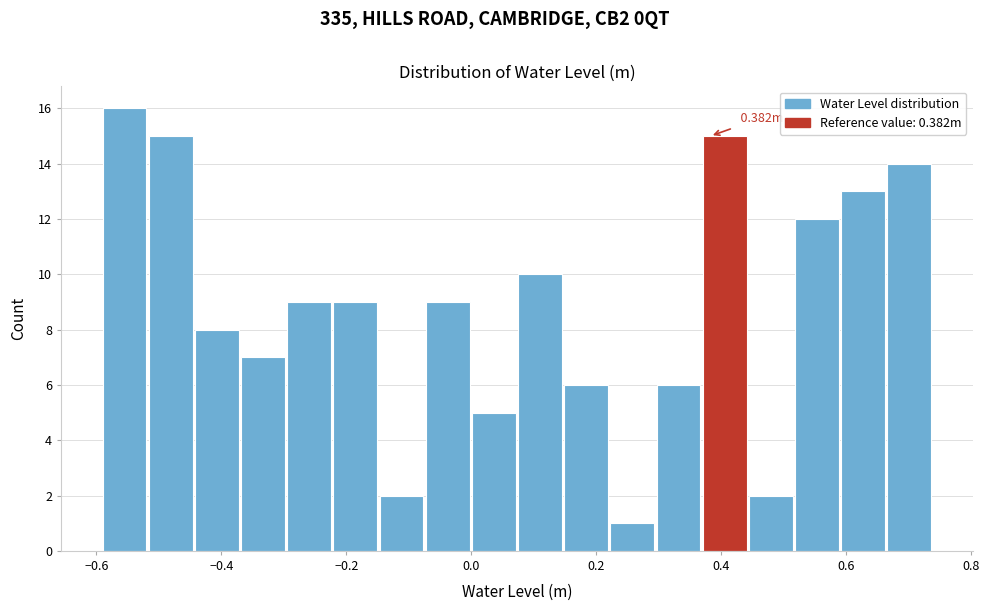

Around what value on the x-axis is the tallest bar? Give the approximate position of its centre, as read against the axis.

-0.56